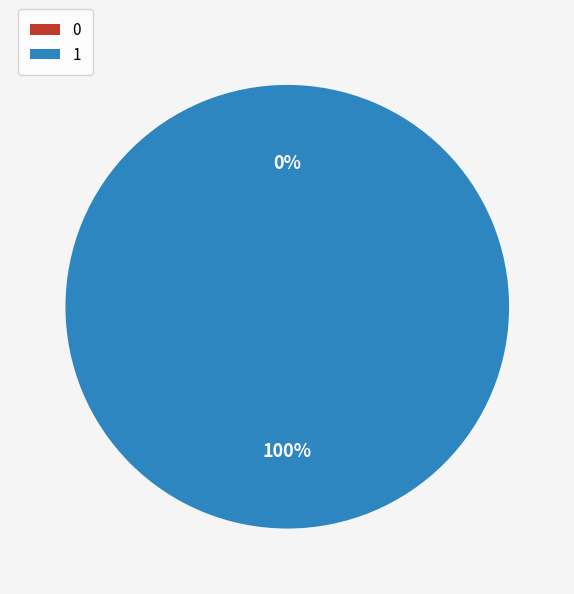

Count the number of slices in the pie.

2